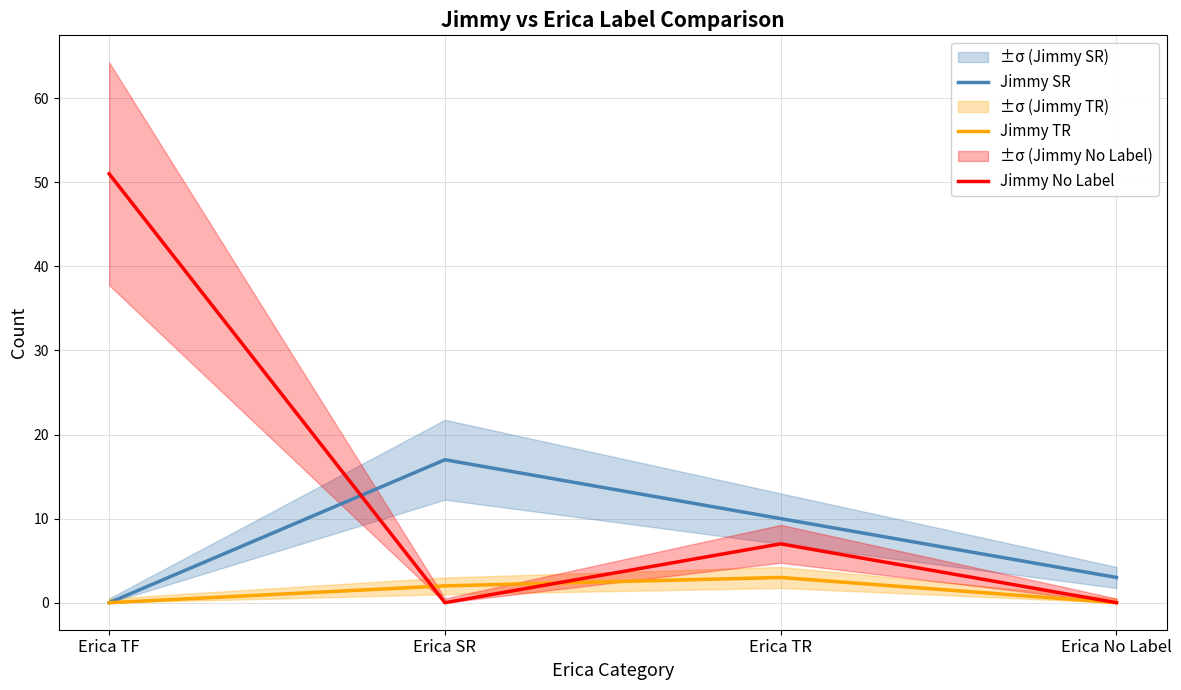

True or false: Jimmy No Label has a value of 84 at Erica TF.

False